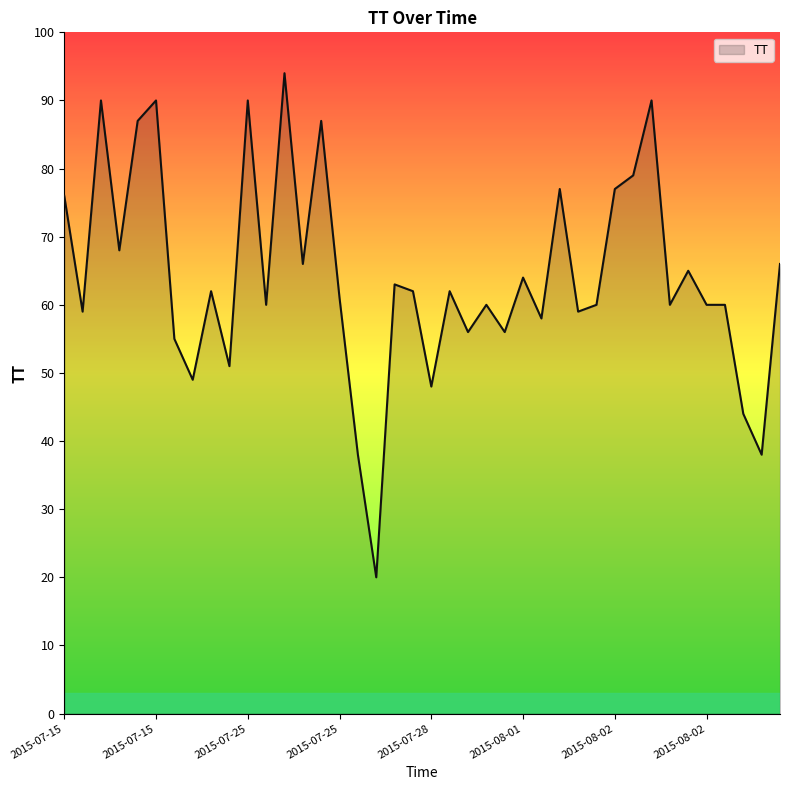

How many series are shown in this chart?

1